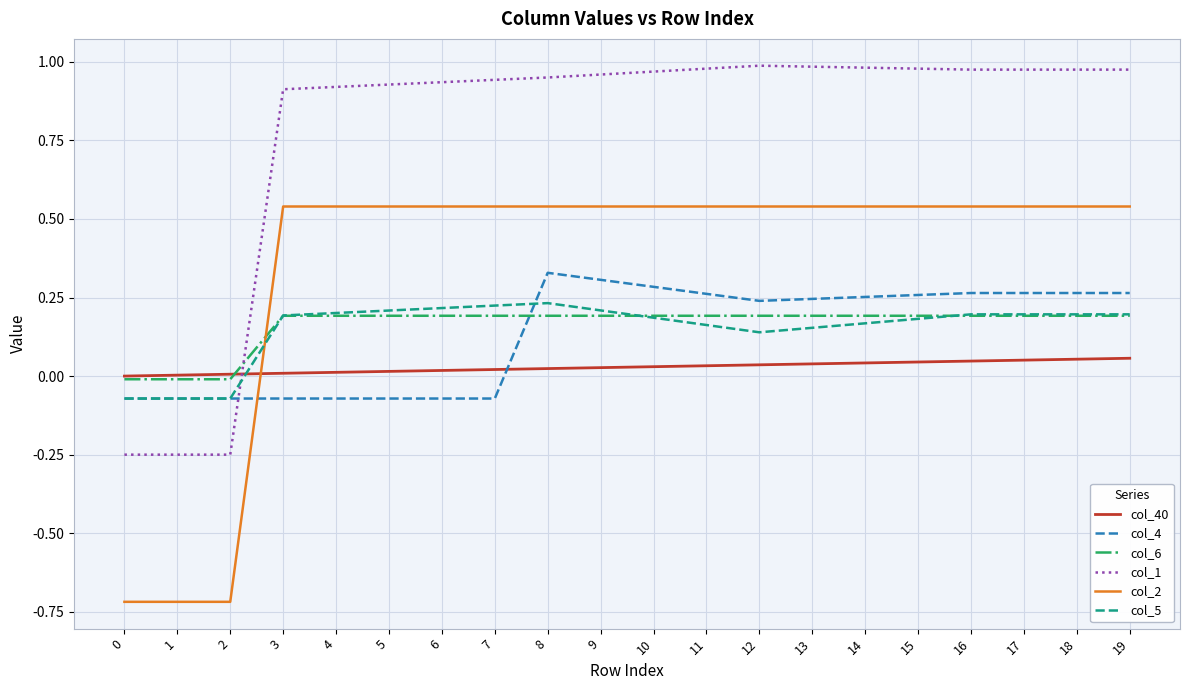

The value of col_4 at 14 is 0.4. True or false?

False